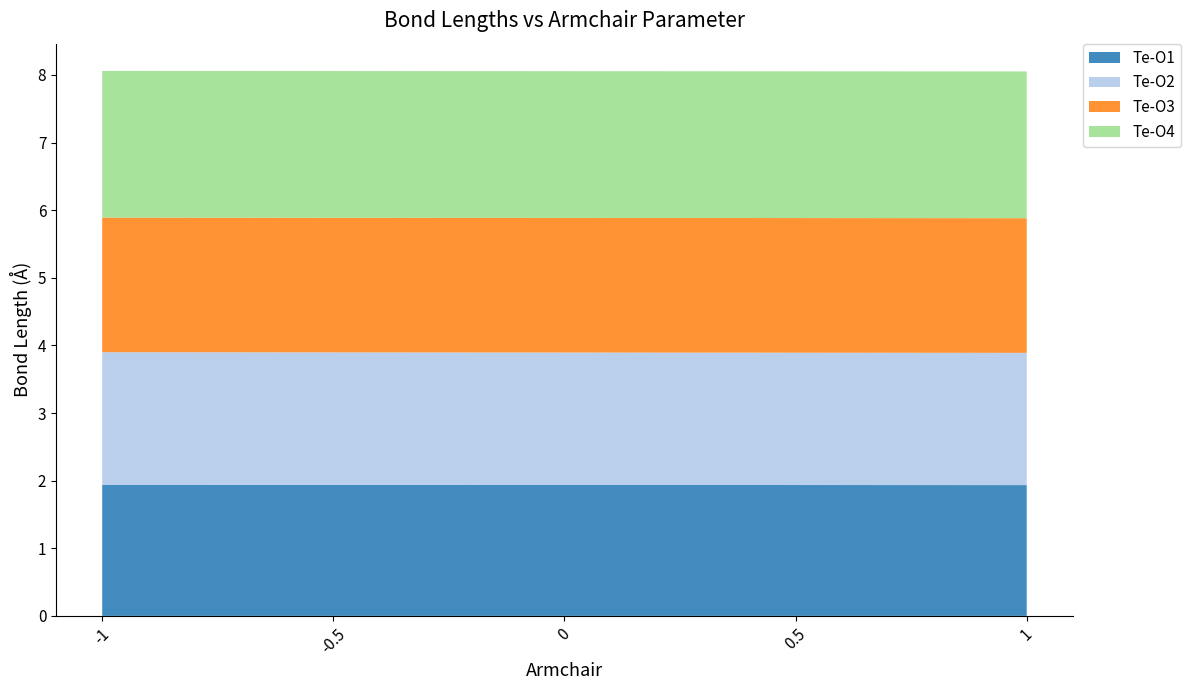

Reading right to left, what are all the values shown in this chart?

Te-O1: 1.9	1.9	1.9	1.9	1.9
Te-O2: 2.0	2.0	2.0	2.0	2.0
Te-O3: 2.0	2.0	2.0	2.0	2.0
Te-O4: 2.2	2.2	2.2	2.2	2.2